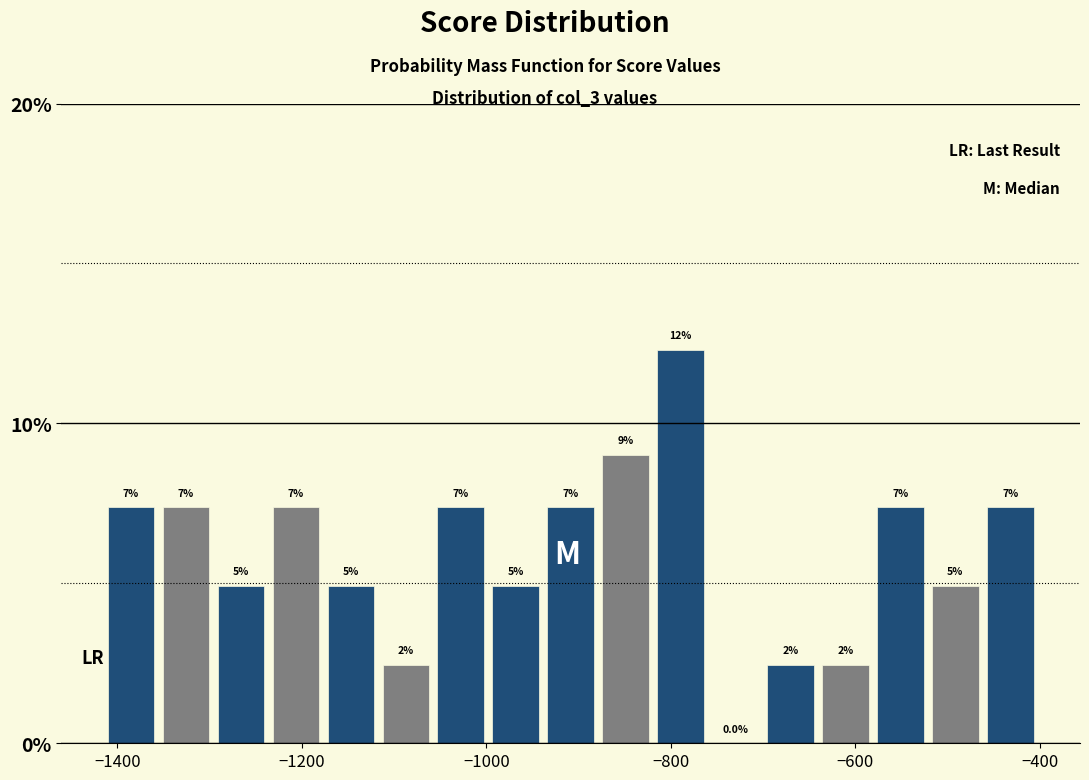

Read against the x-axis, roughly where is the centre of the tallest bar?

-780